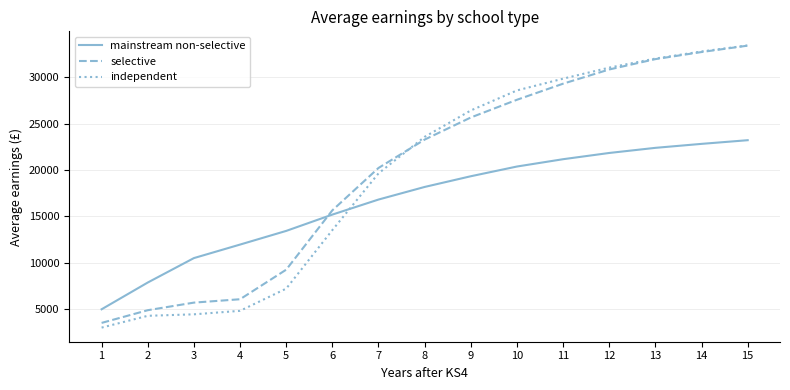

Which category has the lowest value in the mainstream non-selective series?

1